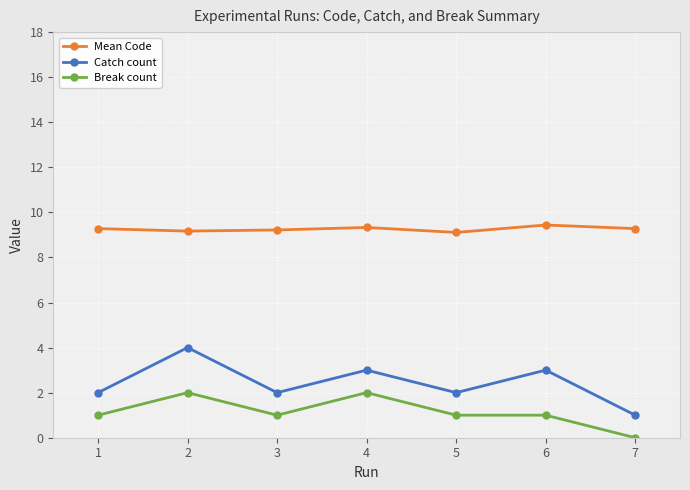

Rank the series at 1 from lowest to highest value.

Break count, Catch count, Mean Code